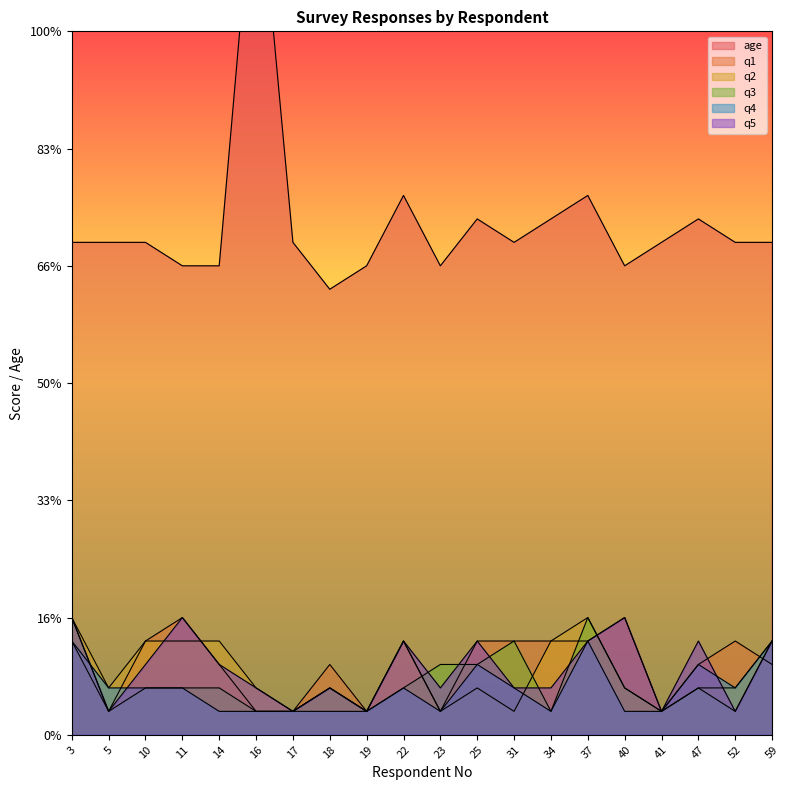

What is the difference between the maximum and minimum values in the q1 series?

4